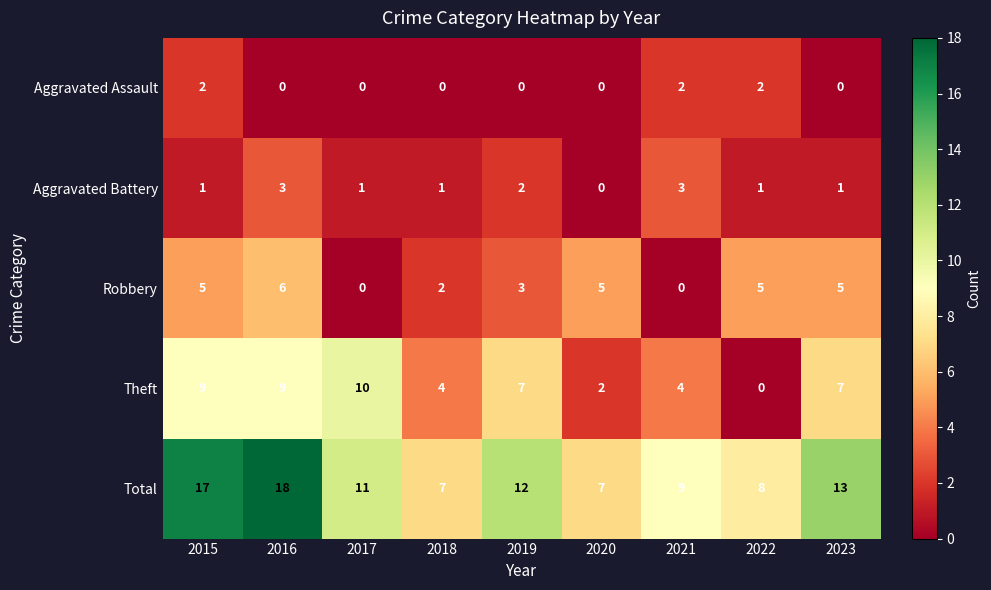

What is the maximum value for Robbery?

6